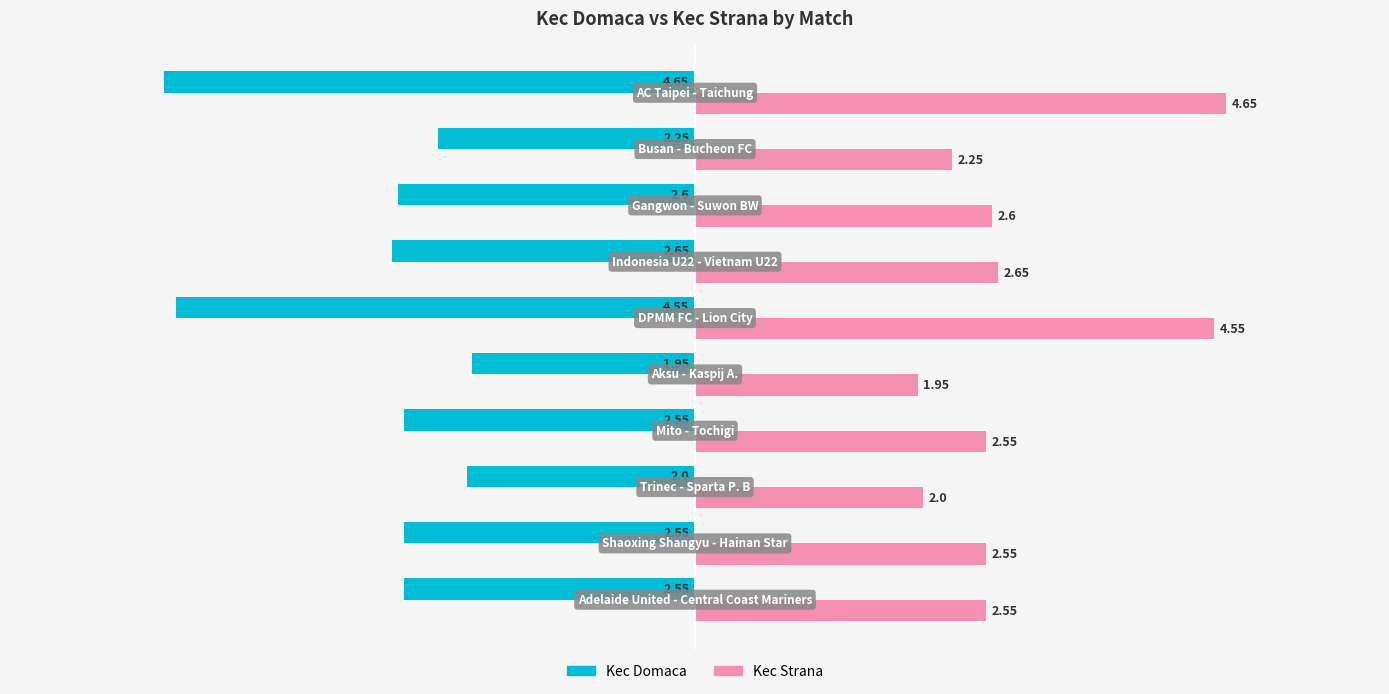

What is the average value of the Kec Strana series?

2.8